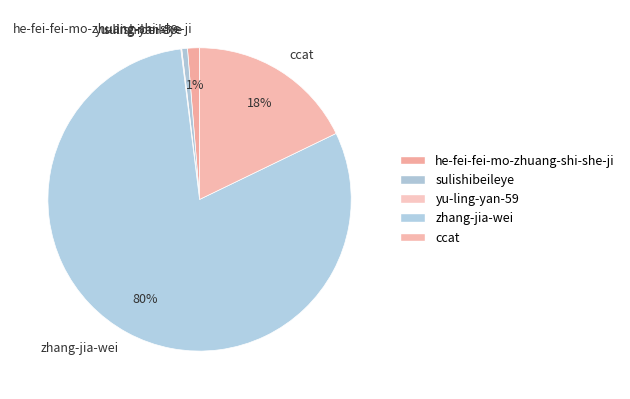

Which slice is the largest?

zhang-jia-wei